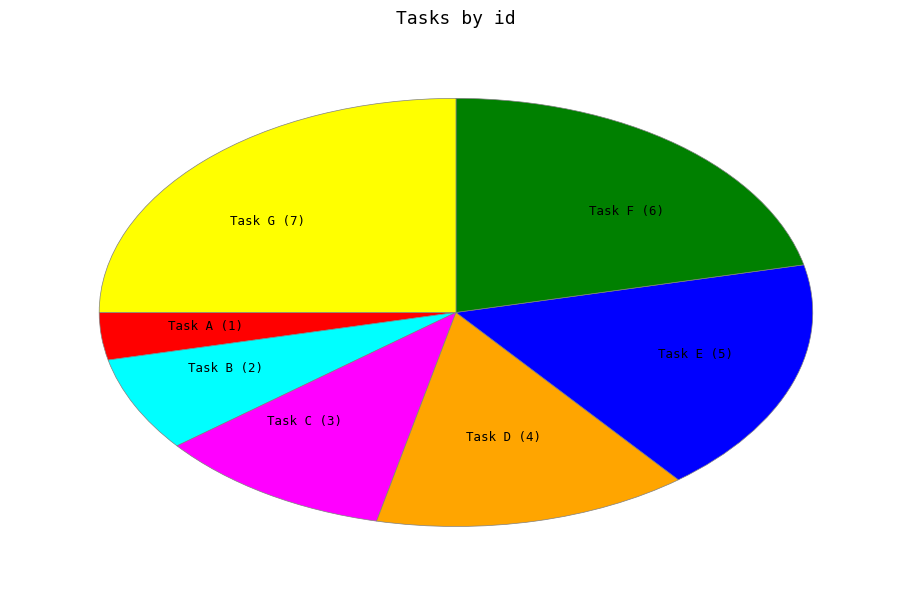

Is there a majority slice in this chart?

No